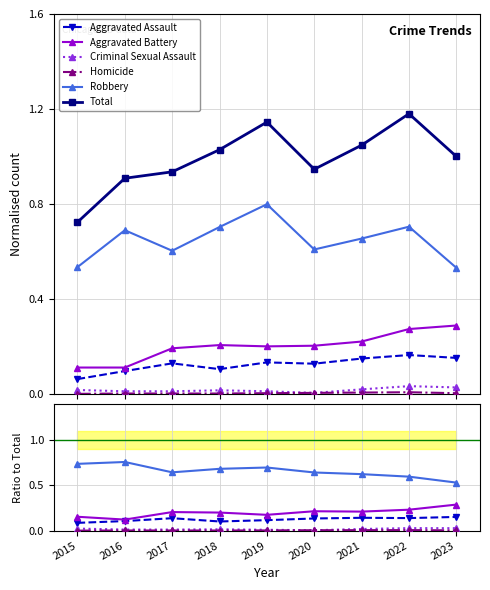

What are all the series names shown in the legend?

Aggravated Assault, Aggravated Battery, Criminal Sexual Assault, Homicide, Robbery, Total